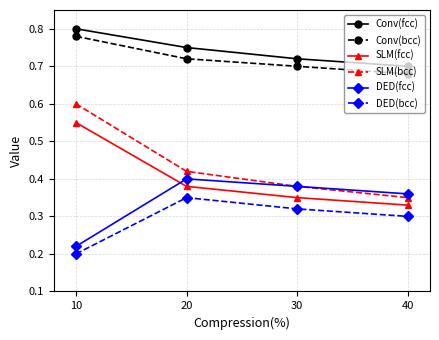

Which series has the largest range (max minus min)?

SLM(bcc)